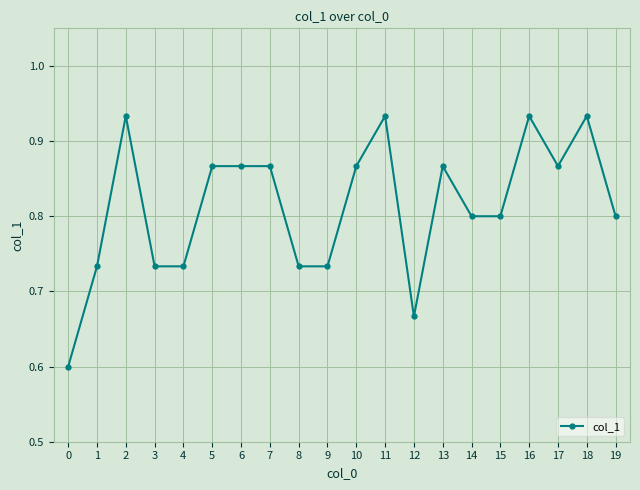

How many series are shown in this chart?

1